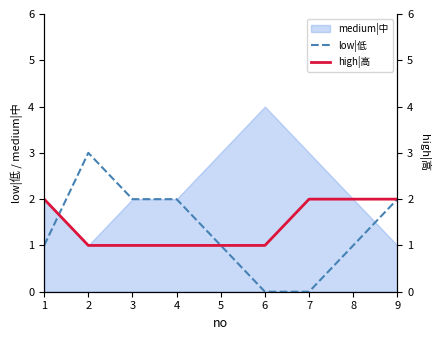

Where is low|低 nearest to the value 1?

1